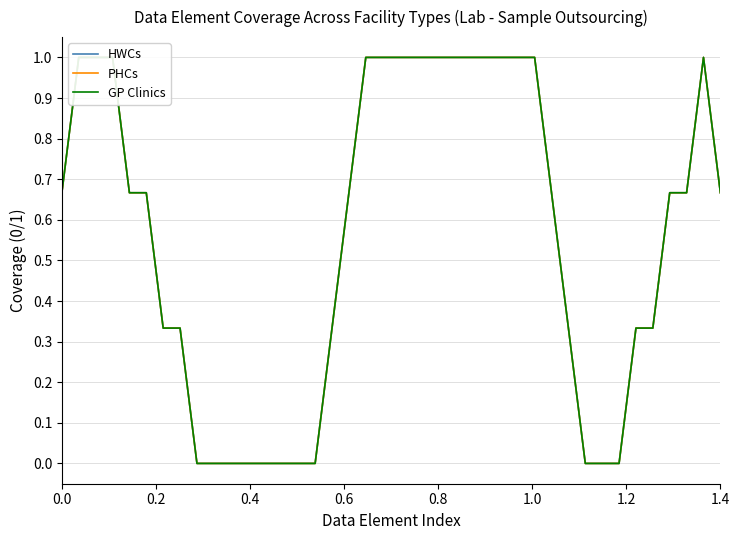

How many lines are shown in the chart?

3